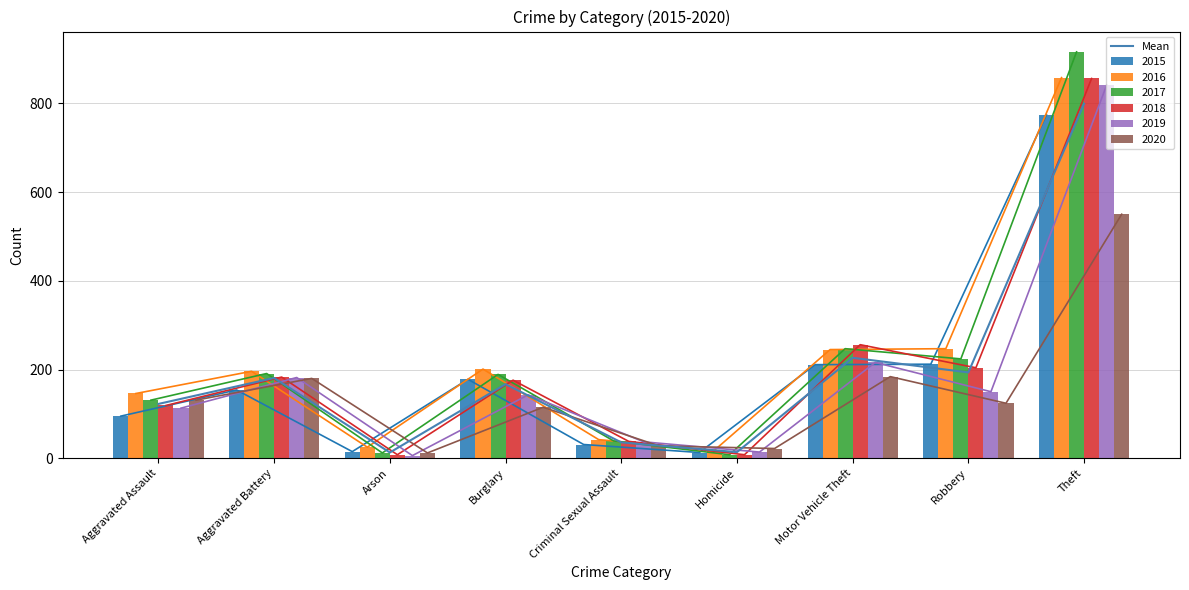

List the labels in order of value, smallest first.

Arson, Homicide, Criminal Sexual Assault, Aggravated Assault, Burglary, Aggravated Battery, Robbery, Motor Vehicle Theft, Theft